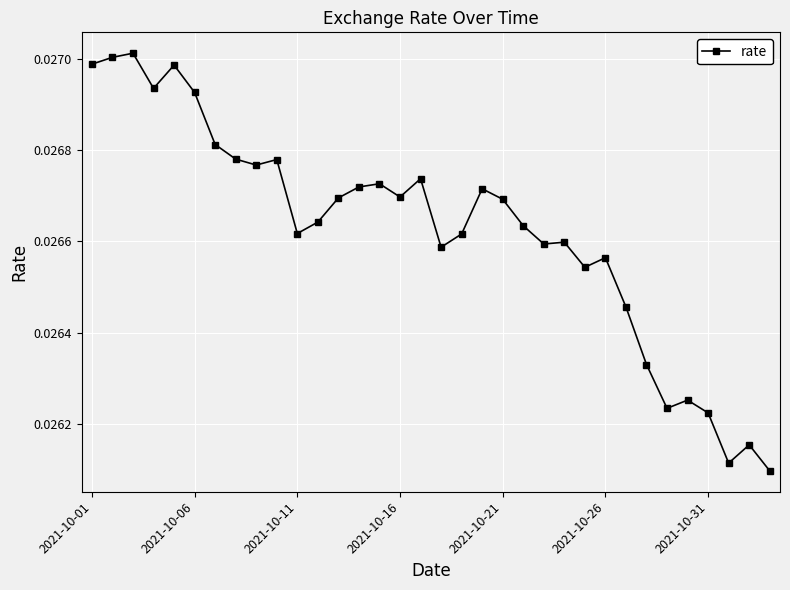

True or false: there are more than 0 points higher than both neighbors.

True